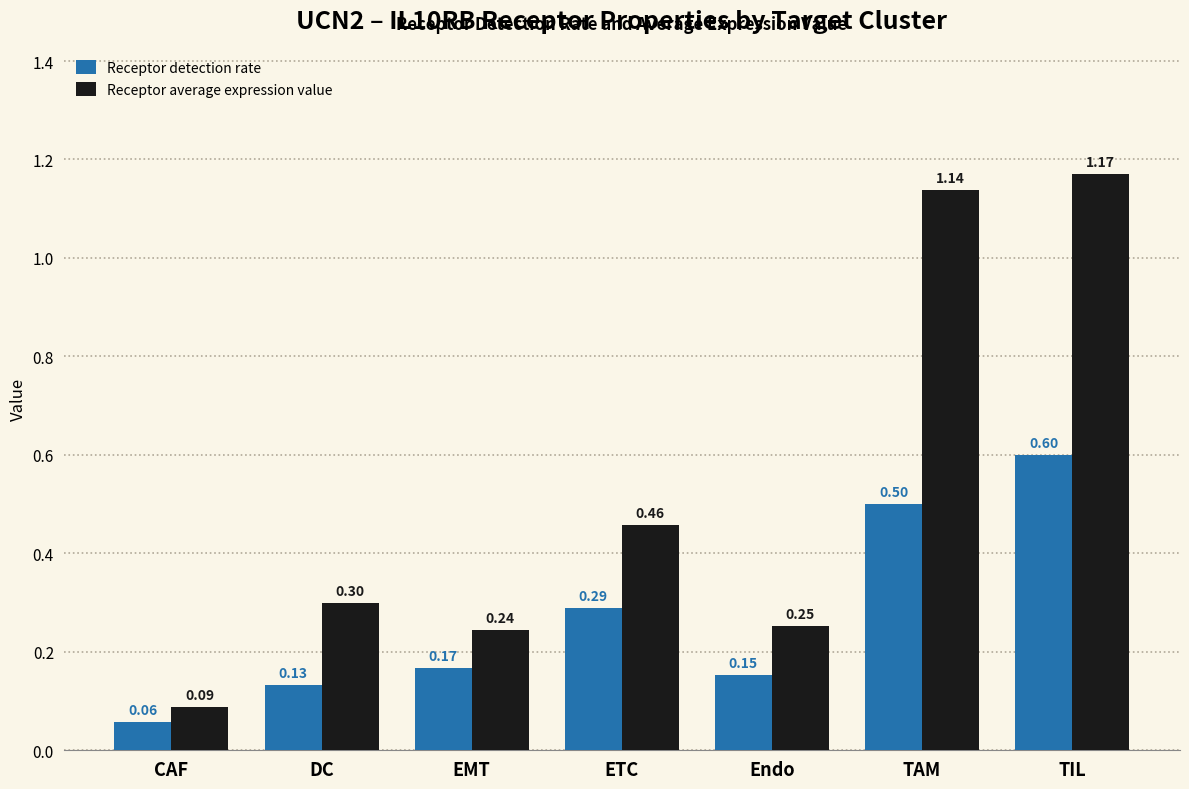

What is the value of the Receptor average expression value bar at the 2nd from the left?

0.3